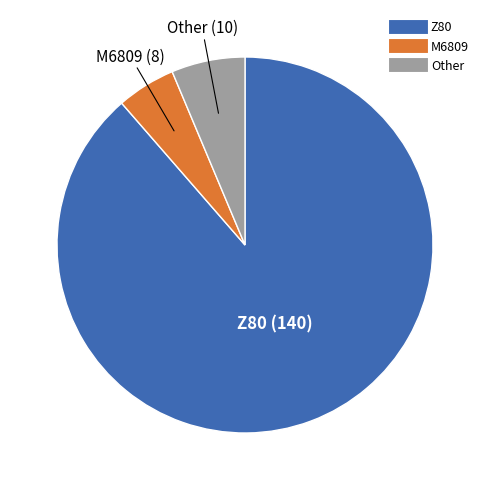

Which slice represents more than half of the pie?

Z80